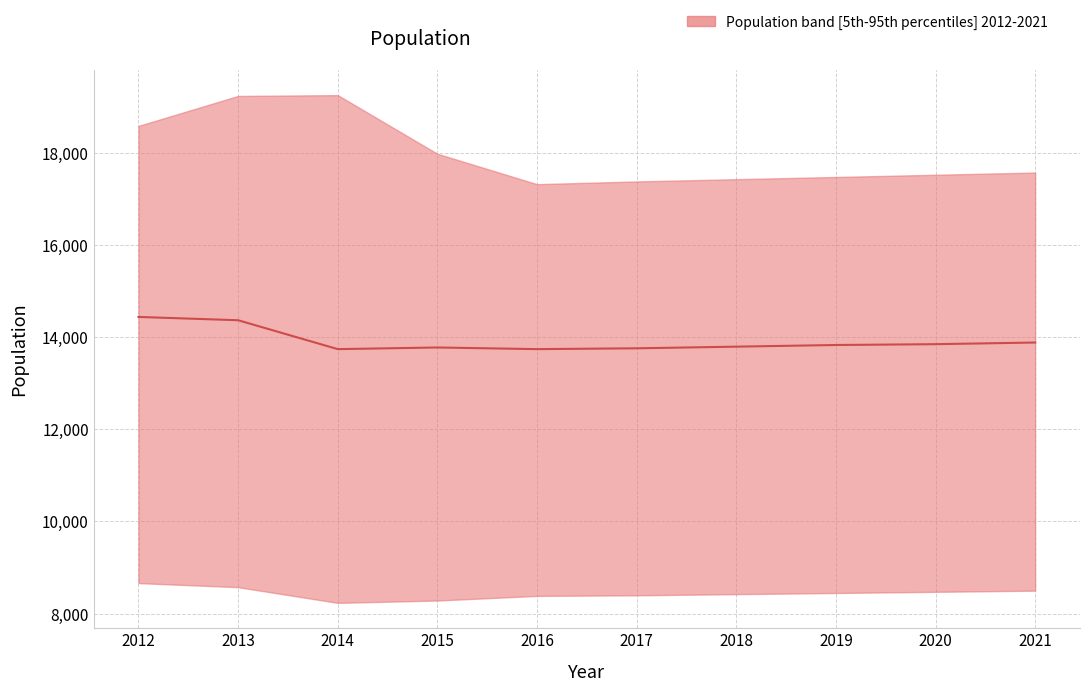

Which category has the highest value across all series?

2012